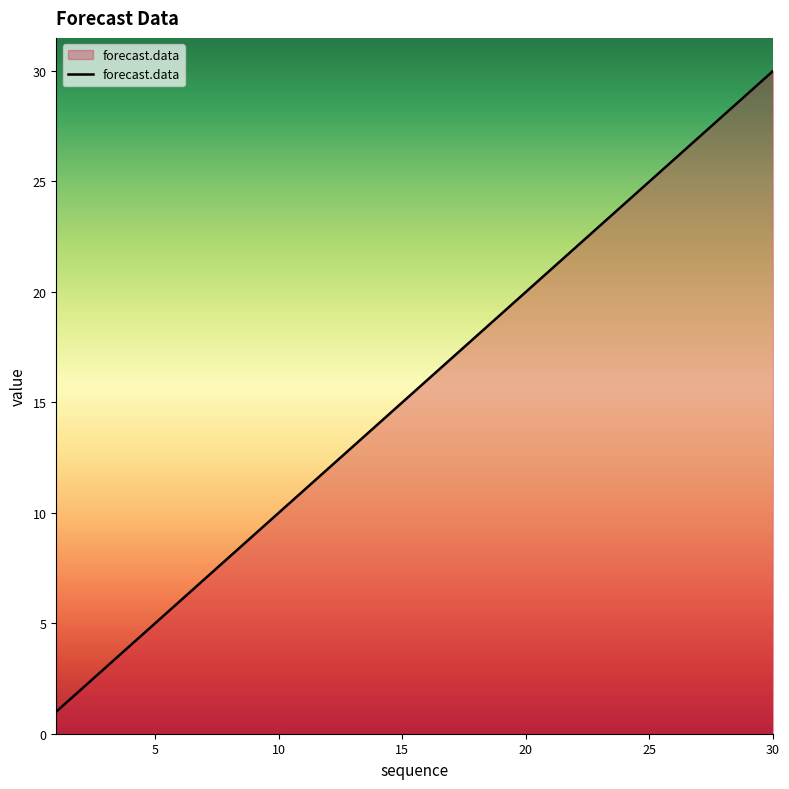

Count the number of data series in this chart.

1